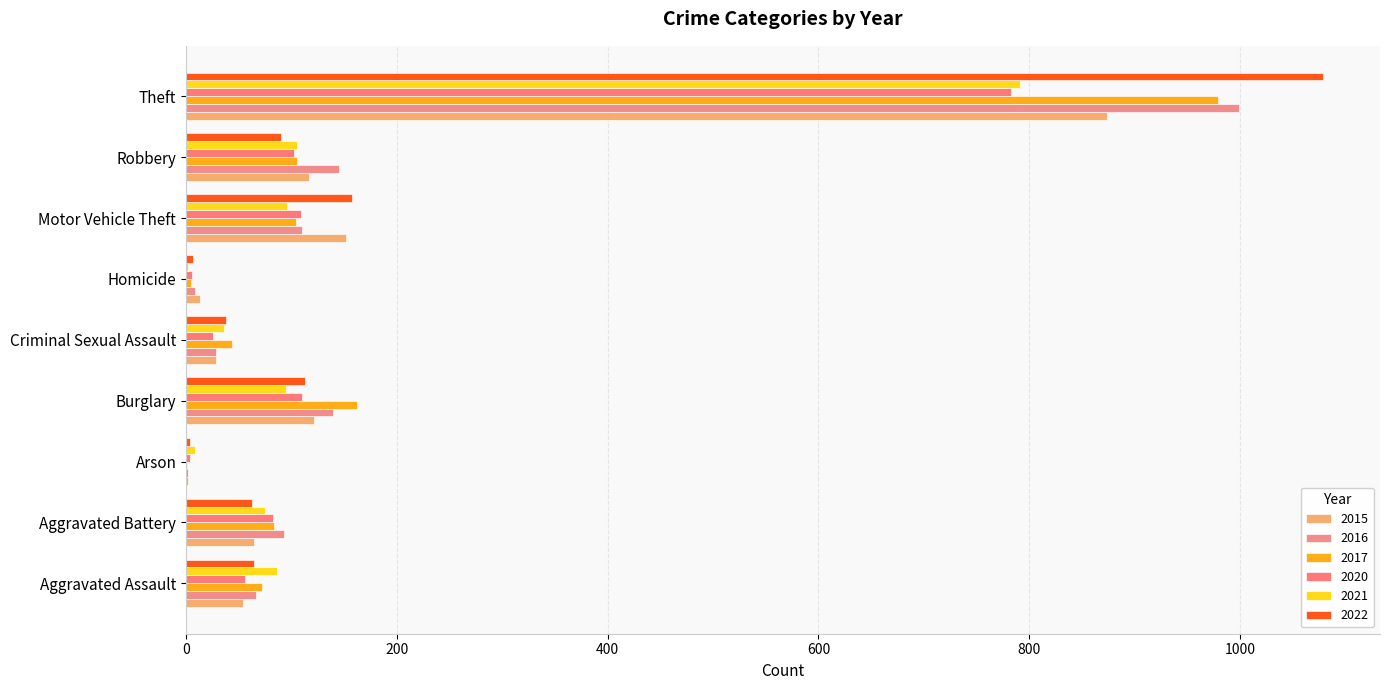

How many series are shown in this chart?

6